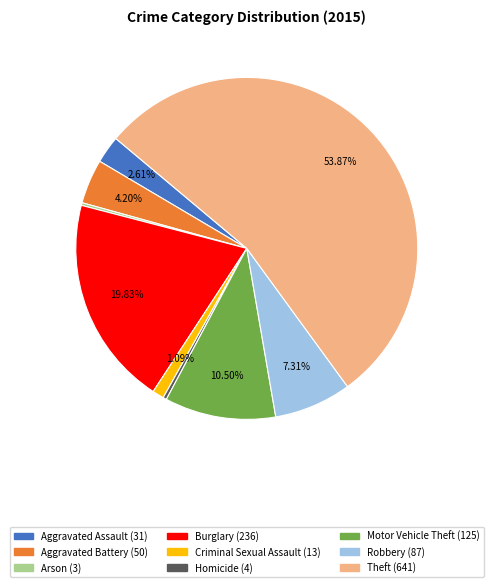

Do Motor Vehicle Theft and Criminal Sexual Assault together represent more than half of the pie?

No